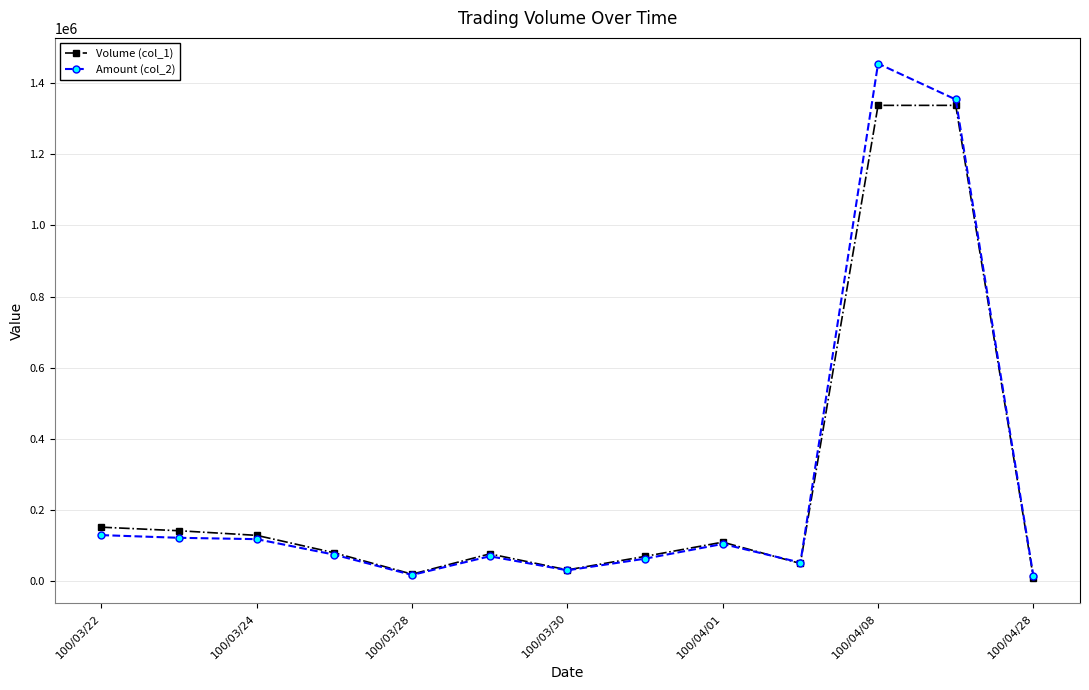

Rank the series by their maximum value, from highest to lowest.

Amount (col_2), Volume (col_1)